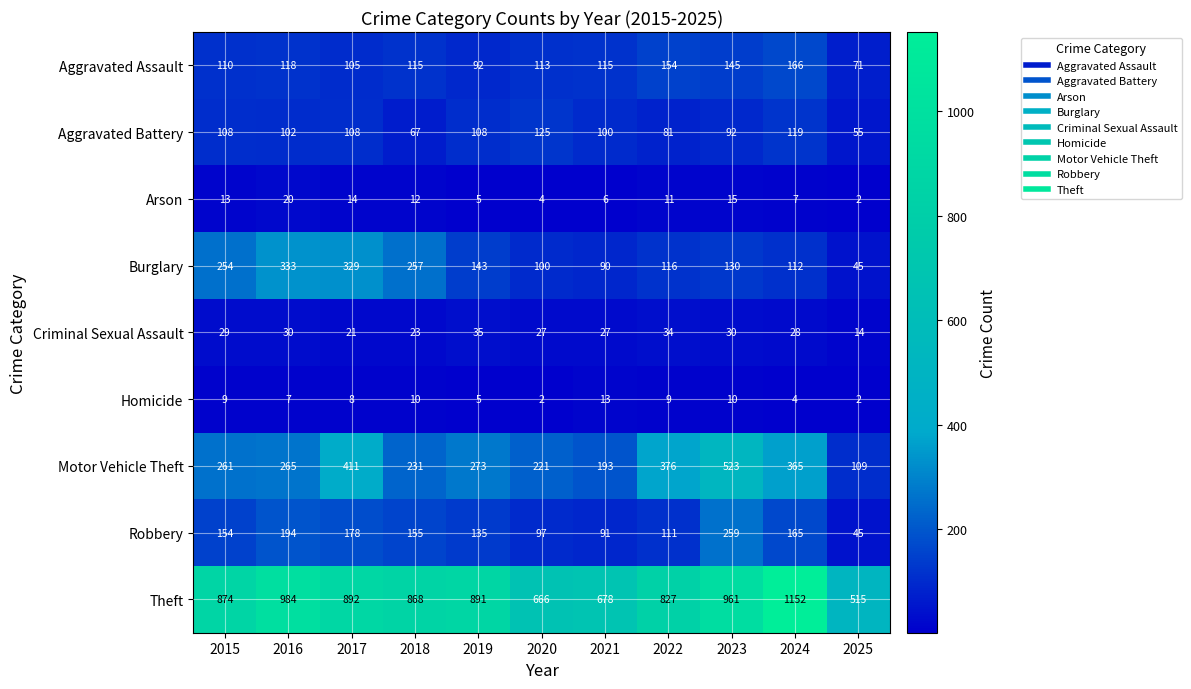

What is the minimum value for Theft?

515